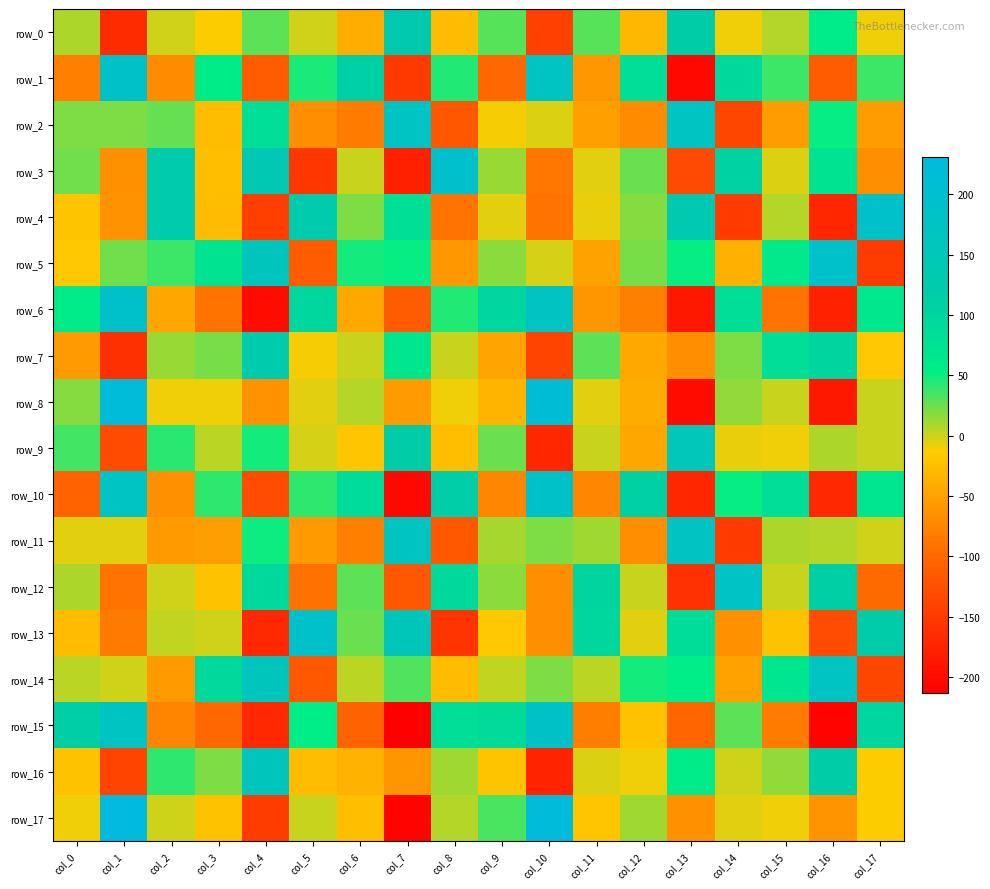

What is the total value across all series at col_3?

-76.5